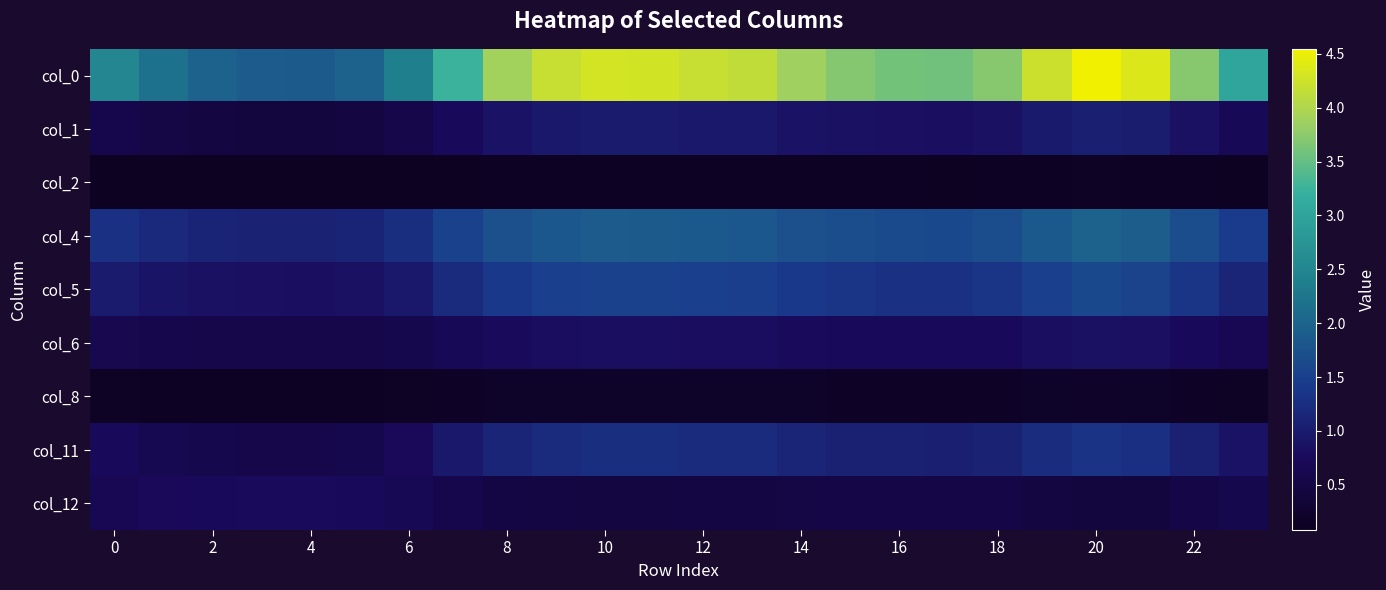

Rank the series by their maximum value, from highest to lowest.

col_0, col_4, col_5, col_11, col_1, col_6, col_12, col_8, col_2